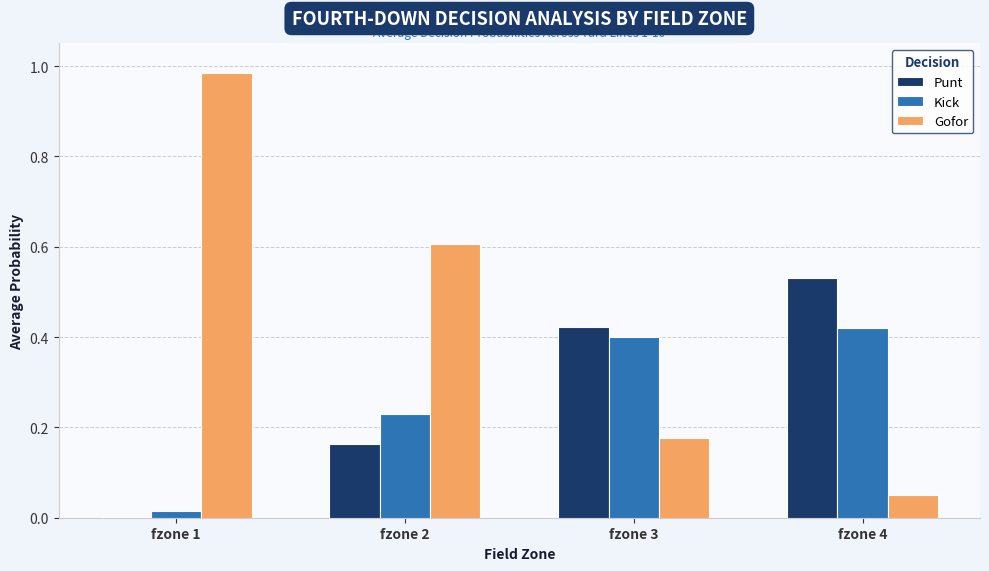

What value does the Gofor series have at fzone 2?

0.6